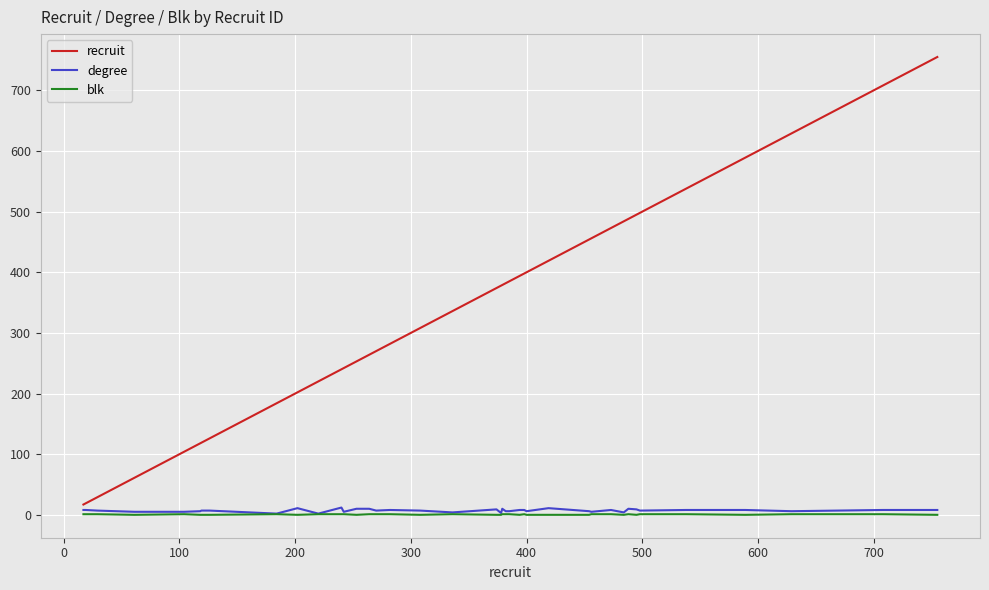

What is the difference between the second highest and second lowest values in the blk series?

1